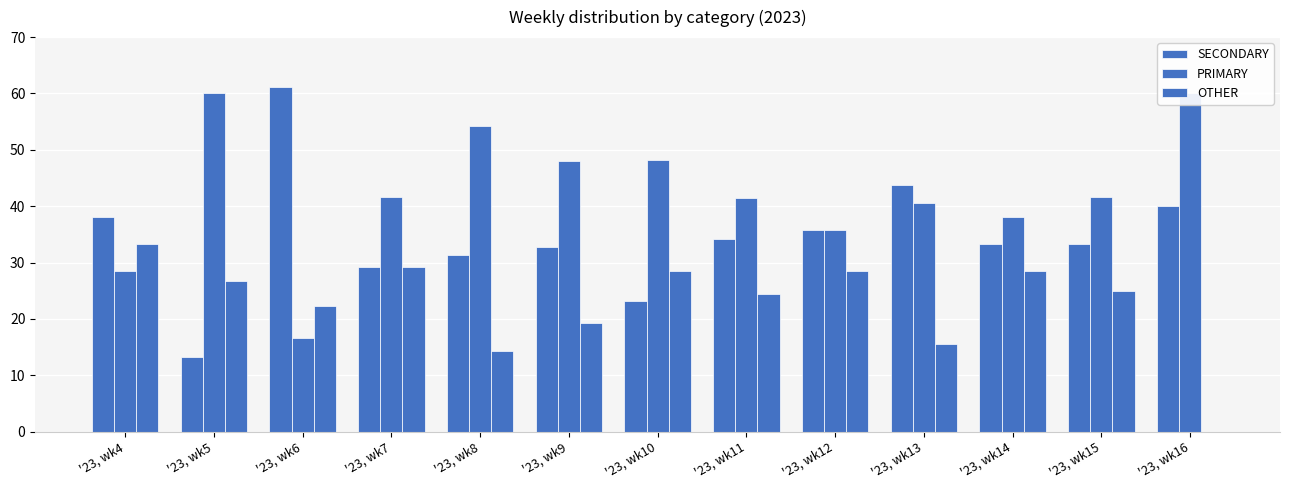

At how many categories does at least one series exceed 44?

6